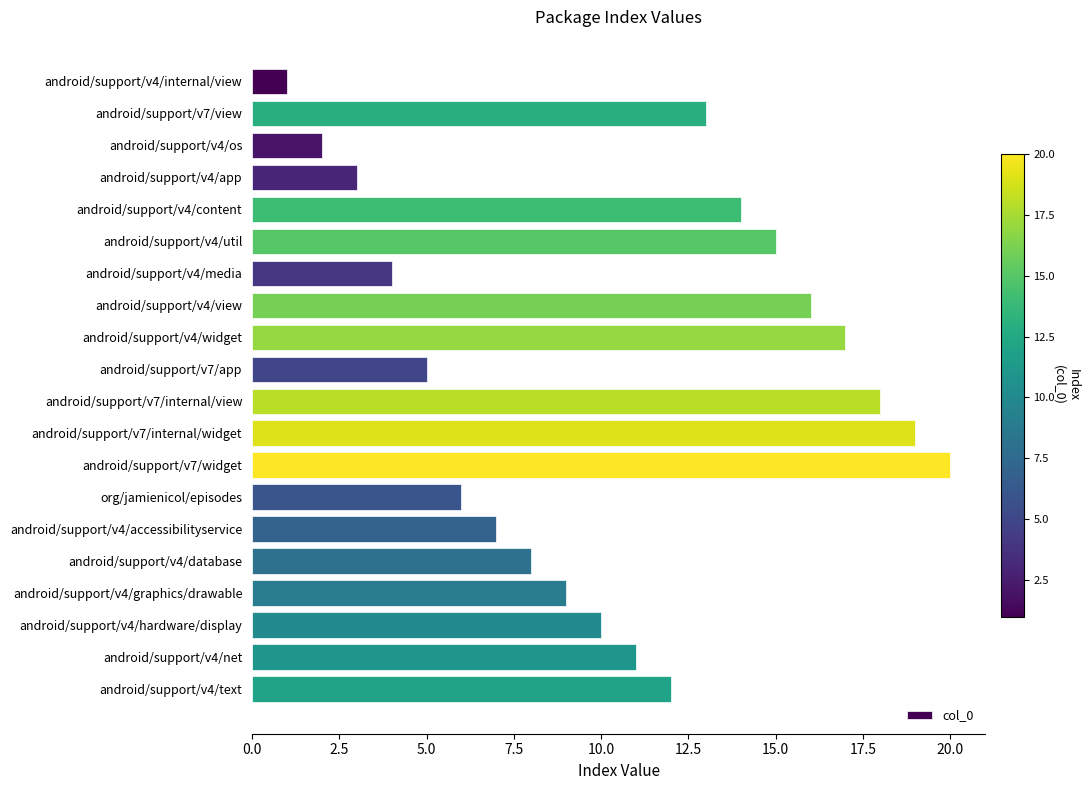

Reading top to bottom, transcribe all the data shown in this chart.

1	13	2	3	14	15	4	16	17	5	18	19	20	6	7	8	9	10	11	12